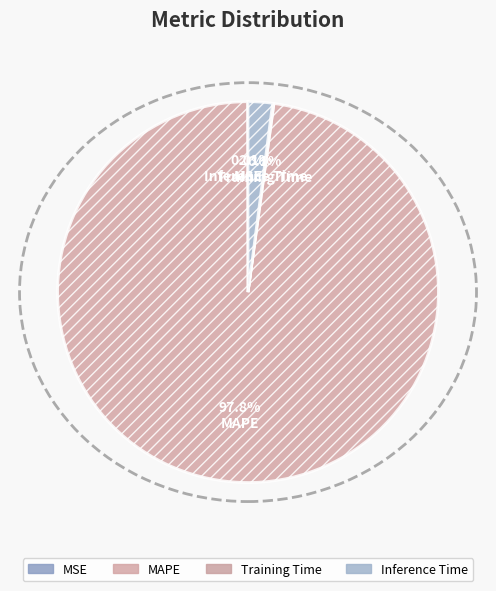

What is the majority slice?

MAPE